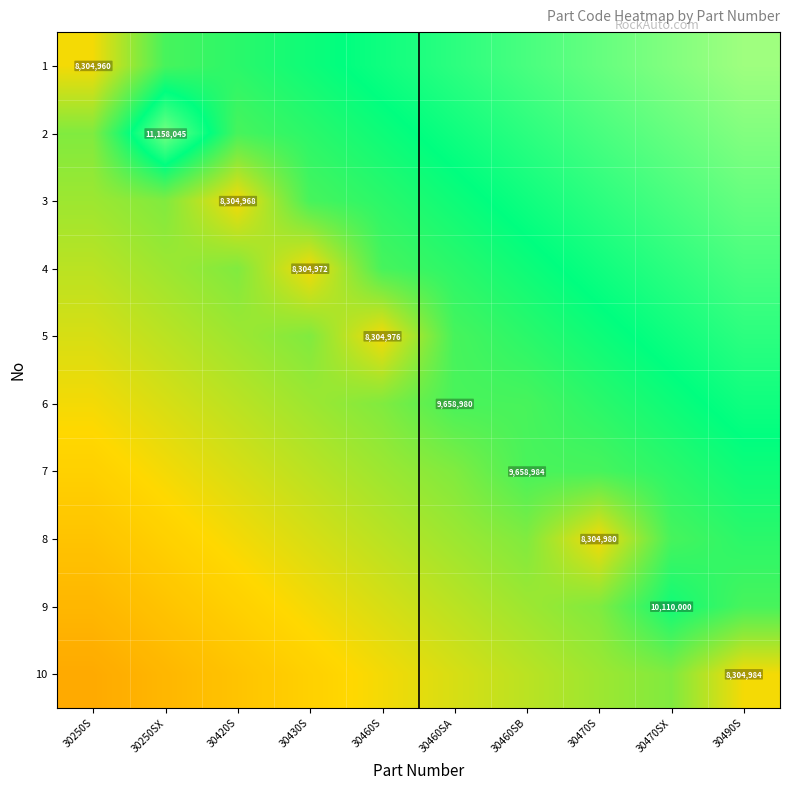

Which category has the highest value in the 3 series?

30490S